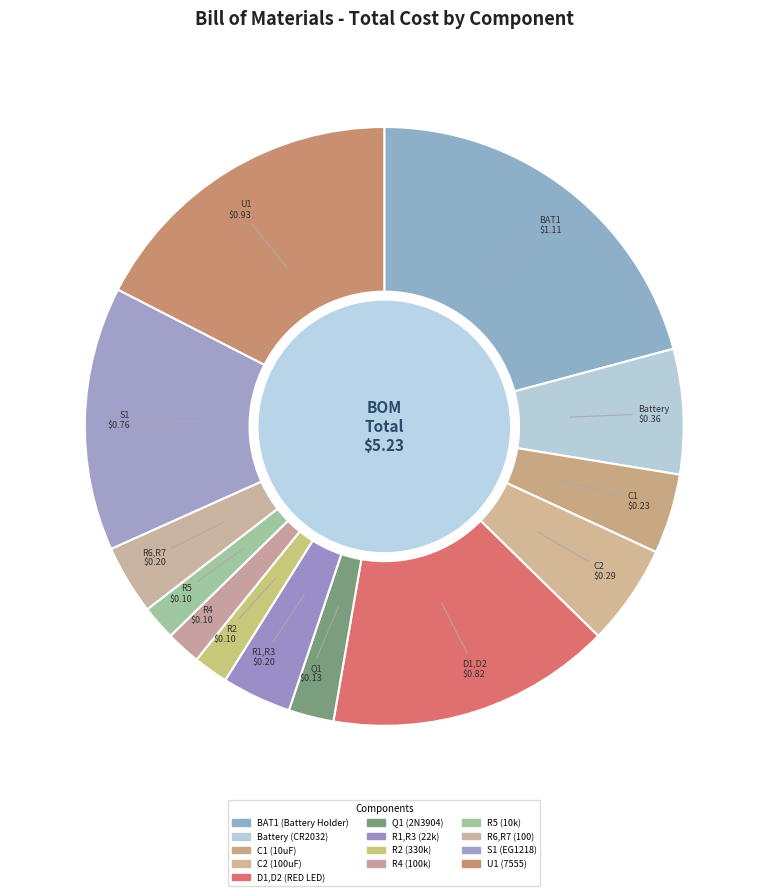

True or false: BAT1 (Battery Holder) accounts for 21% of the total.

True